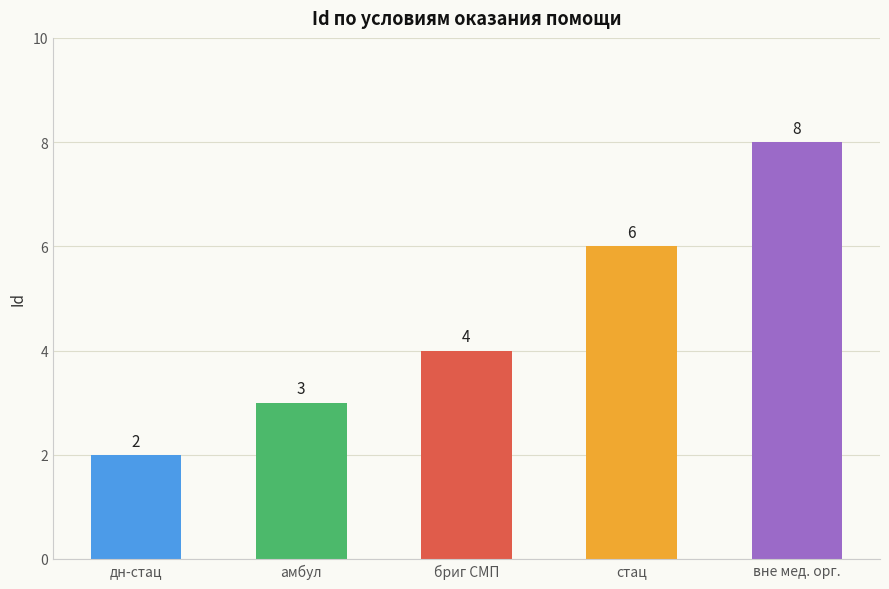

What is the label of the 1st bar from the right?

вне мед. орг.